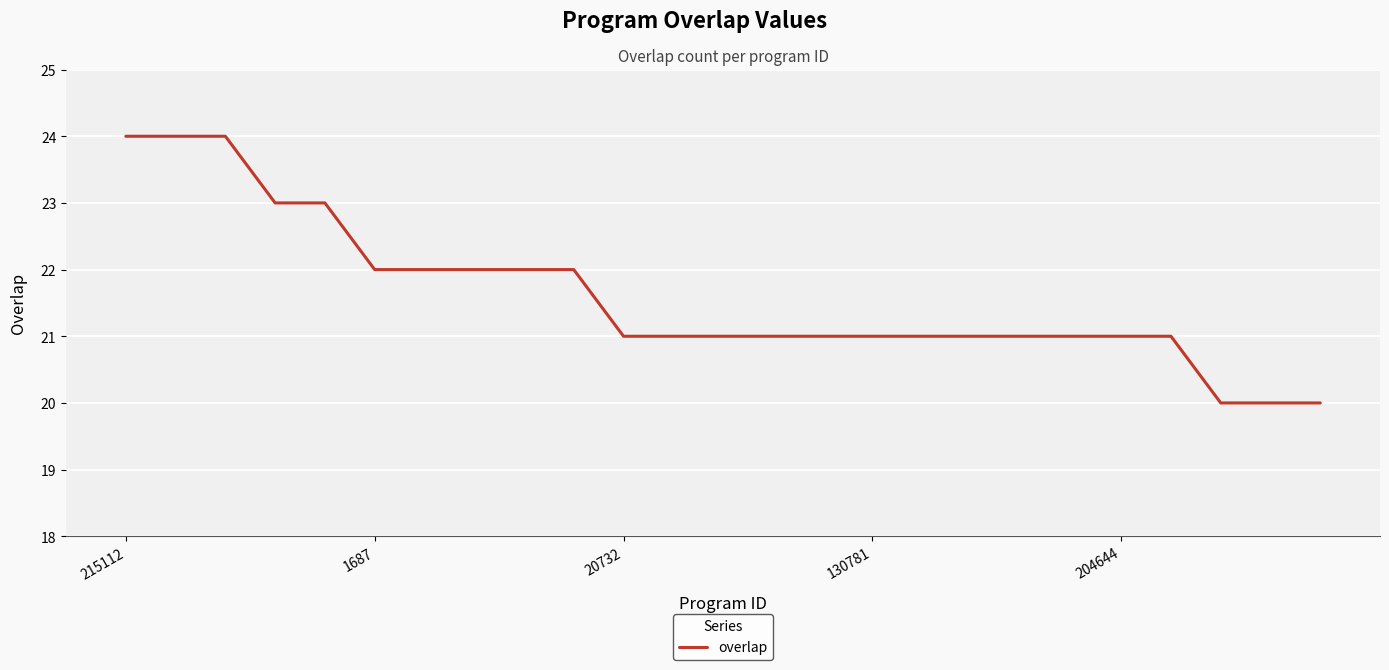

What is the difference between the maximum and minimum values?

4